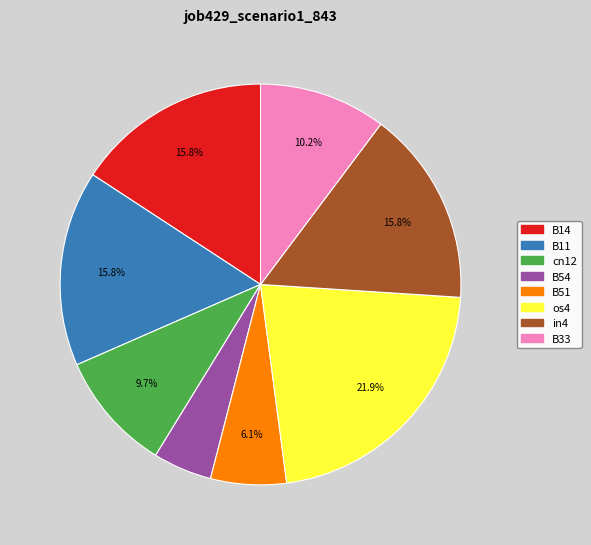

Is it true that B14 is 1% of the pie?

False